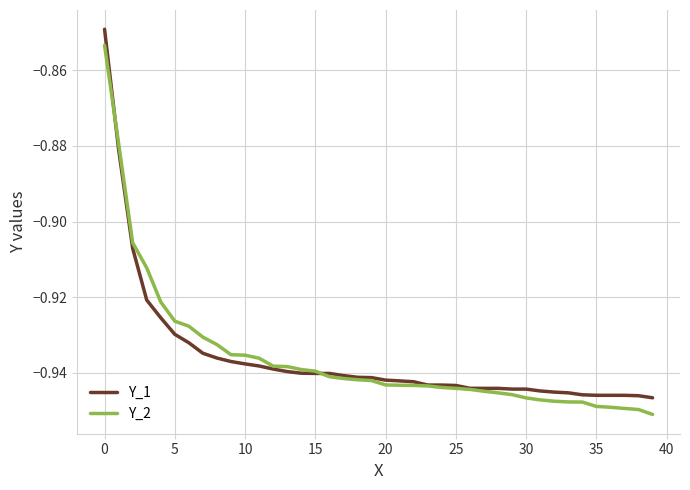

The Y_1 series shows -0.6 at 15. True or false?

False